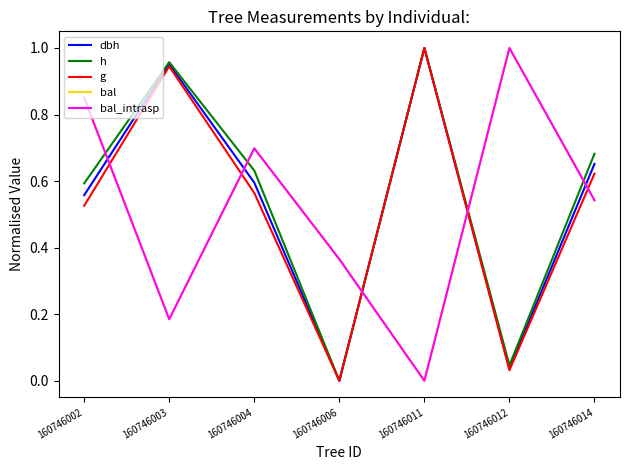

What is the maximum value for h?

1.0